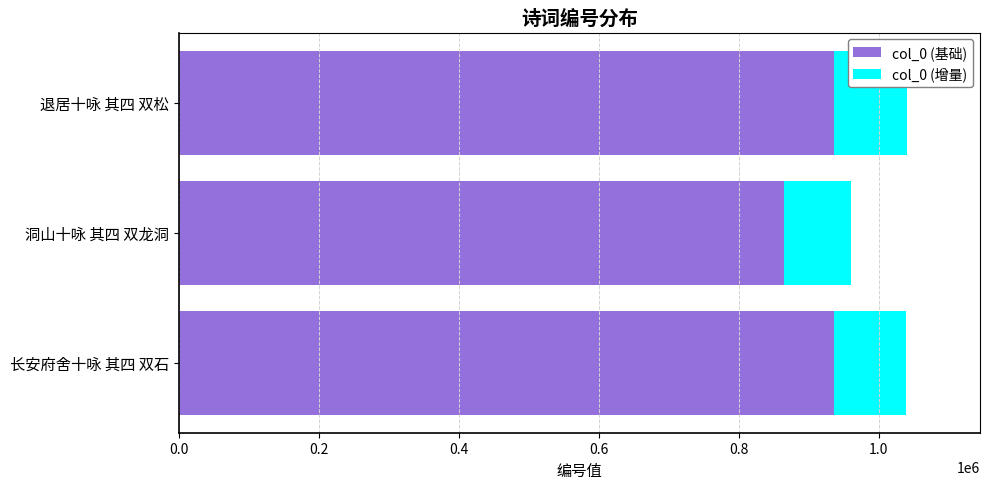

What is the total value across all series at 退居十咏 其四 双松?

1040449